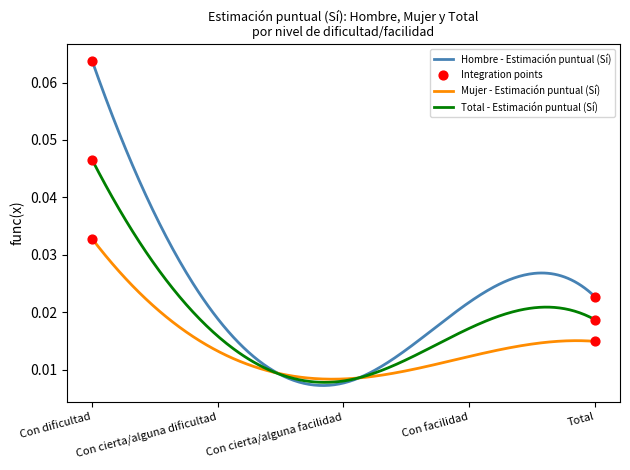

At how many categories does at least one series exceed 0?

300